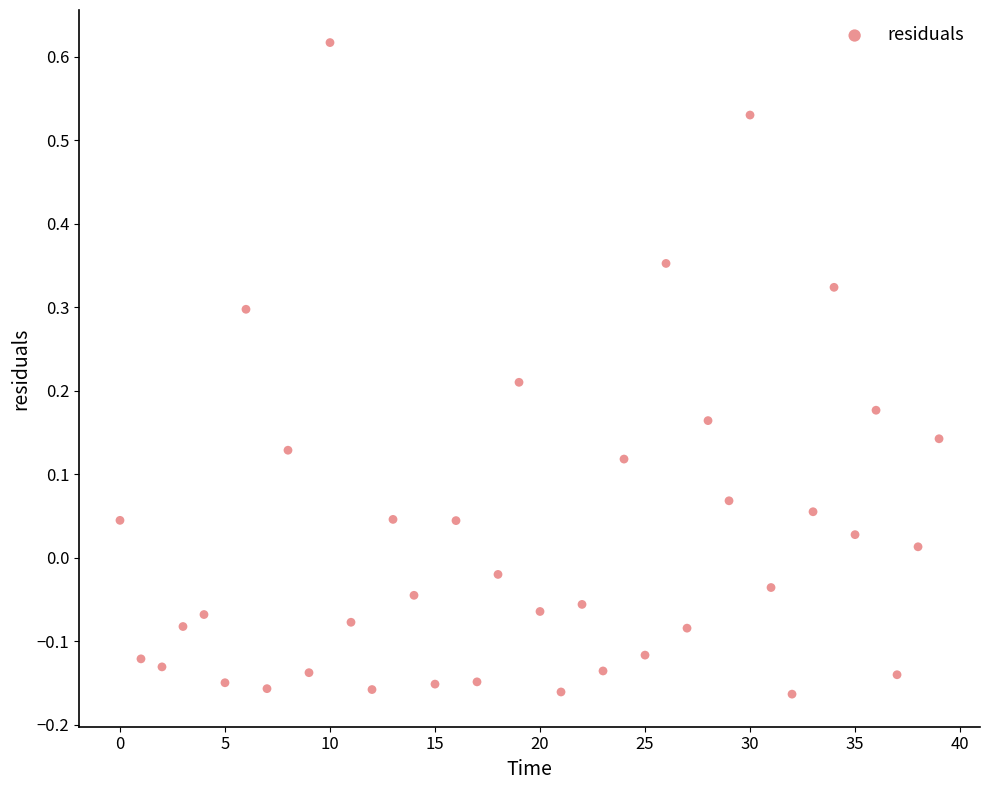

What is the range of Y values (max minus min)?

0.8